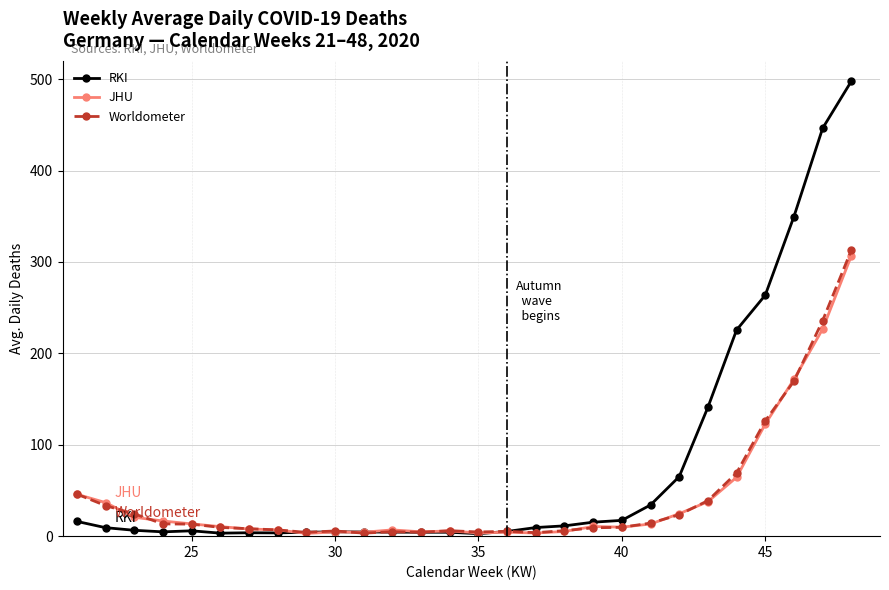

Which series has the largest total across all categories?

RKI